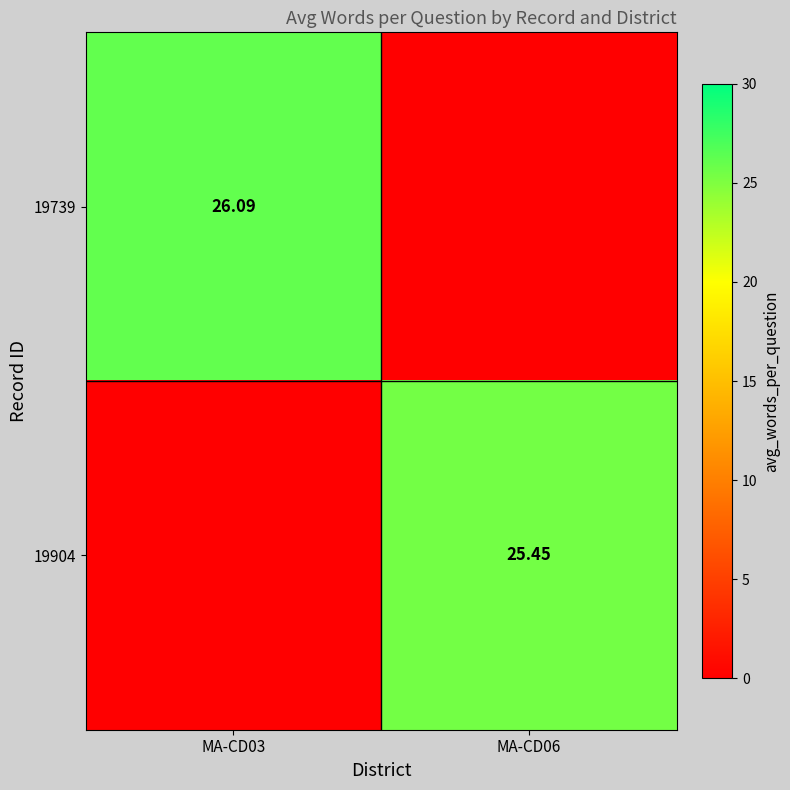

At which label does 19904 first exceed 25?

MA-CD06